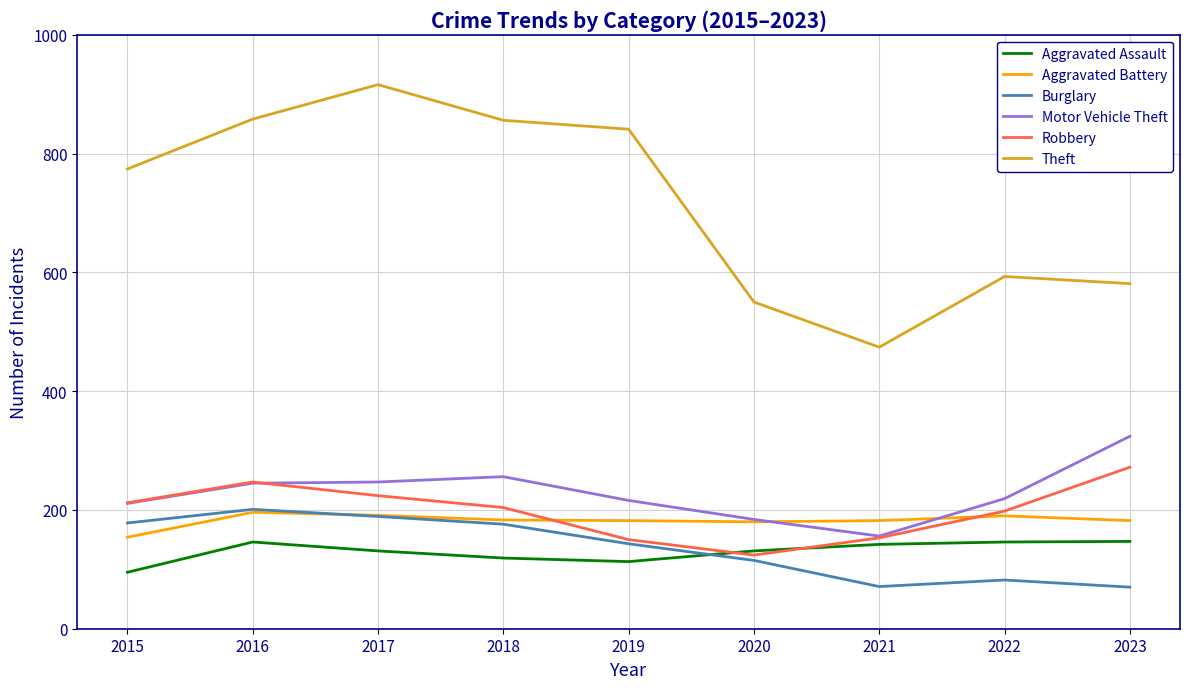

Is it true that Theft equals 371 at 2017?

False